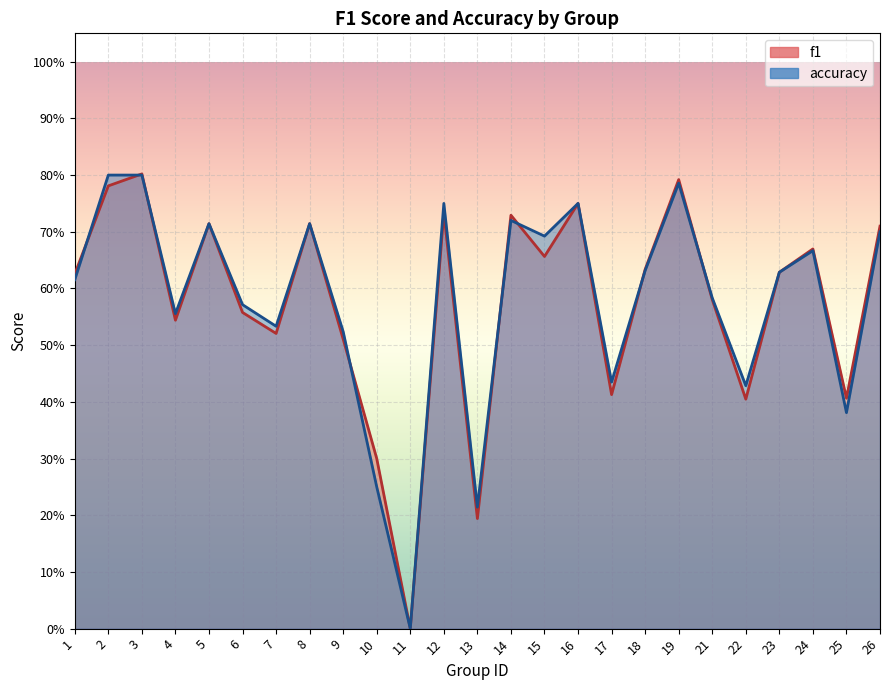

What are all the series names shown in the legend?

f1, accuracy